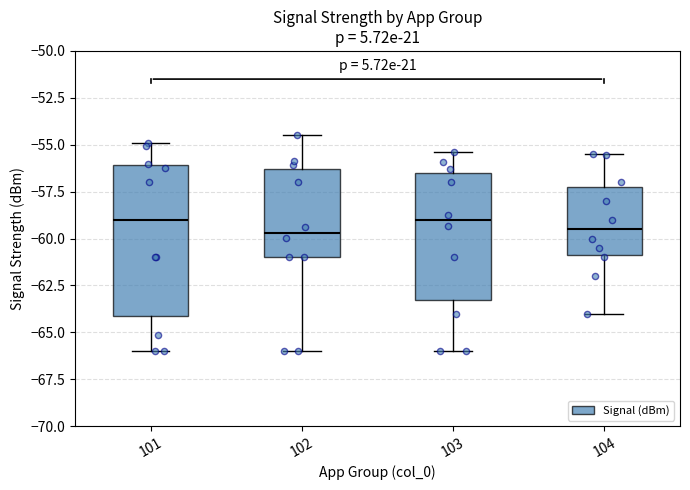

Where does the upper whisker of the box at x = 102 end on the y-axis? The values are not printed on the chart, so give them approximately, as read against the axis.

-54.5